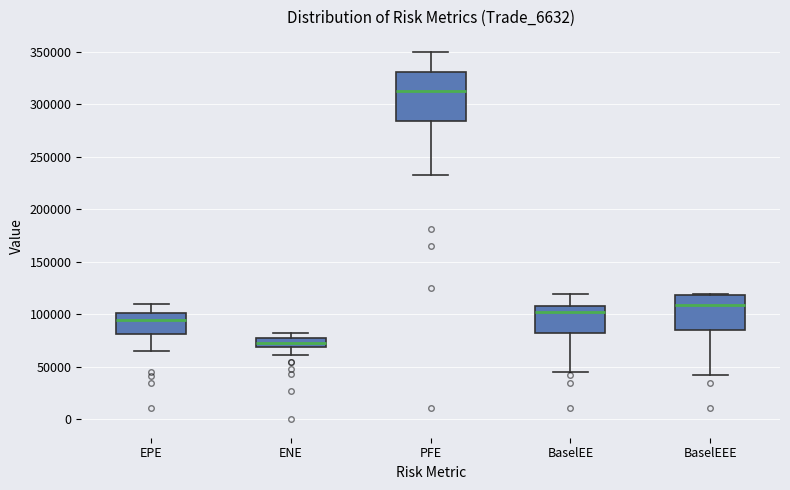

Reading left to right, read every box against the y-axis: the position of its median line, the range the box covers, and the ends of its whiskers. The values are not printed on the chart, so give them approximately, as read against the axis.

EPE: median 95000, box 80000 to 100000, whiskers 65000 to 110000
ENE: median 75000, box 70000 to 80000, whiskers 60000 to 80000 (just above the box's upper edge)
PFE: median 310000, box 285000 to 330000, whiskers 230000 to 350000
BaselEE: median 100000, box 80000 to 110000, whiskers 45000 to 120000
BaselEEE: median 110000, box 85000 to 120000, whiskers 40000 to 120000